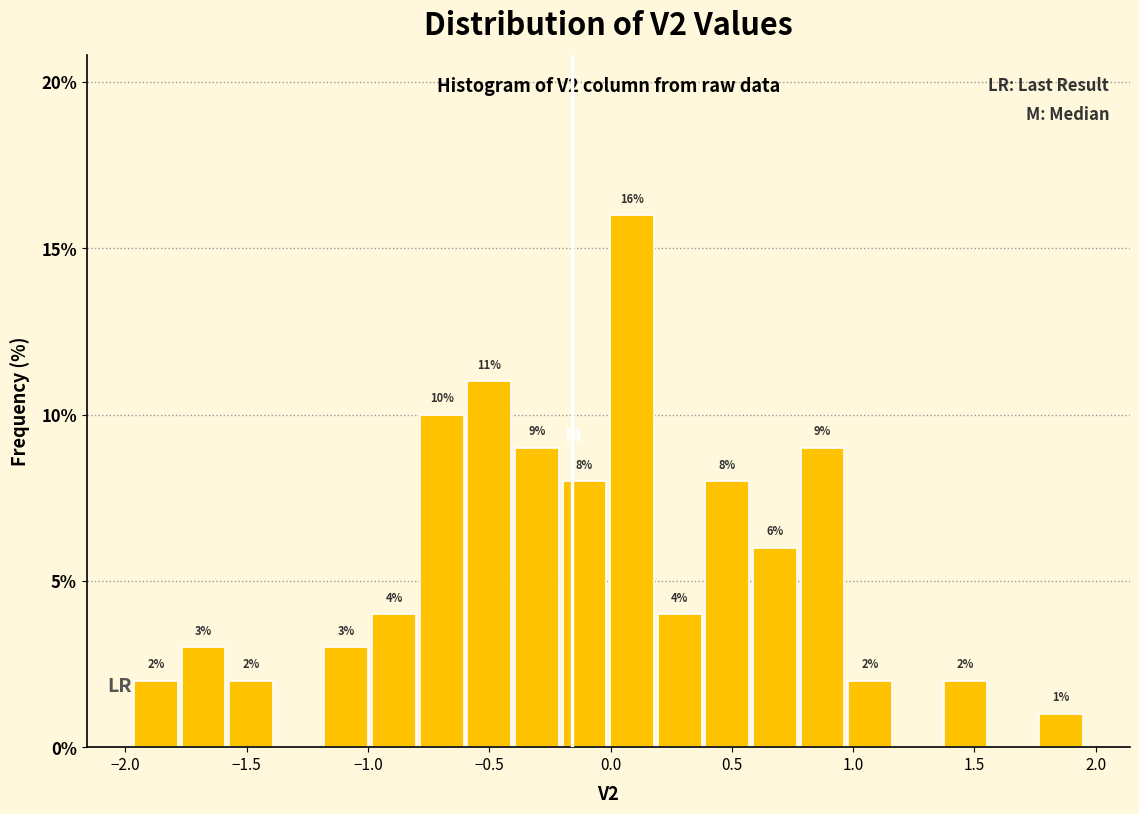

Around what value on the x-axis is the tallest bar? Give the approximate position of its centre, as read against the axis.

0.10